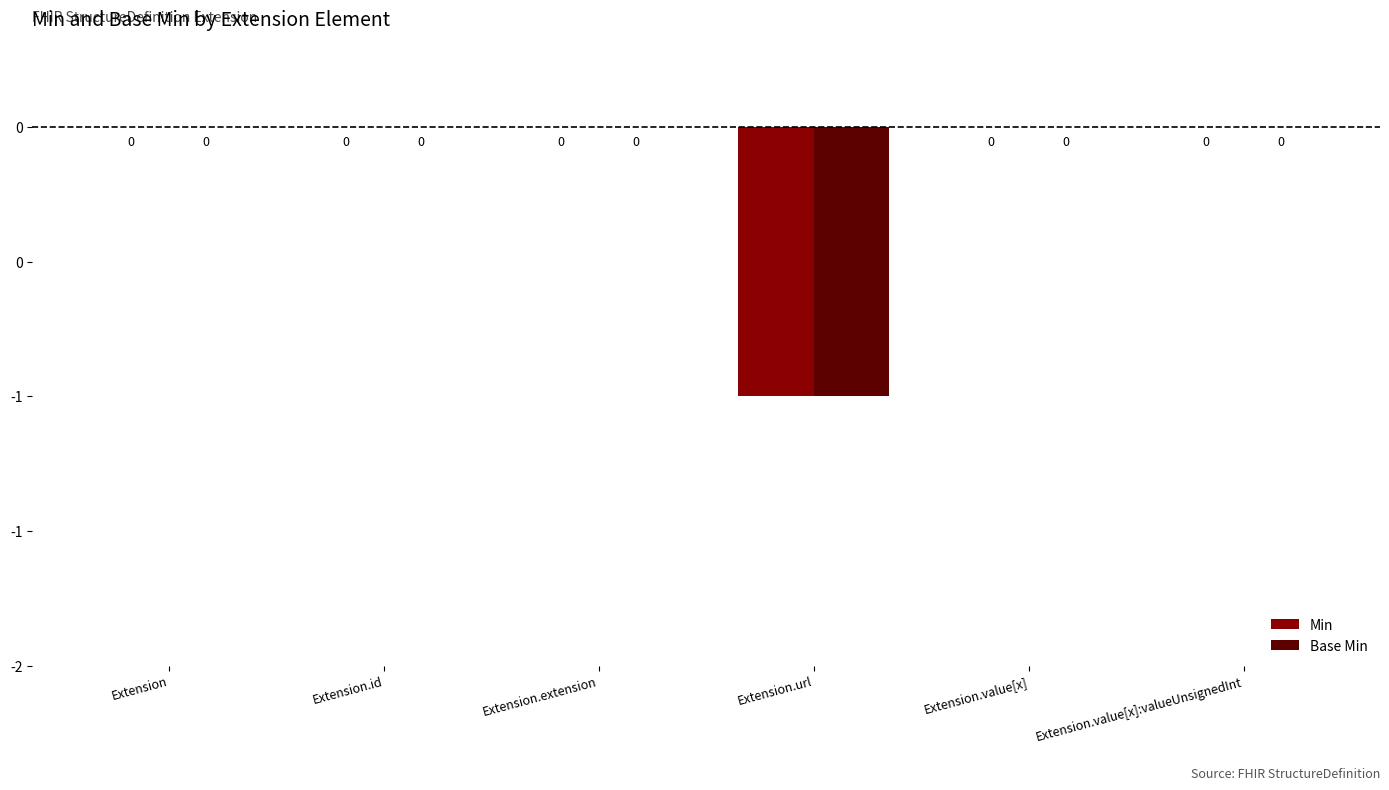

What is the smallest value displayed?

-1